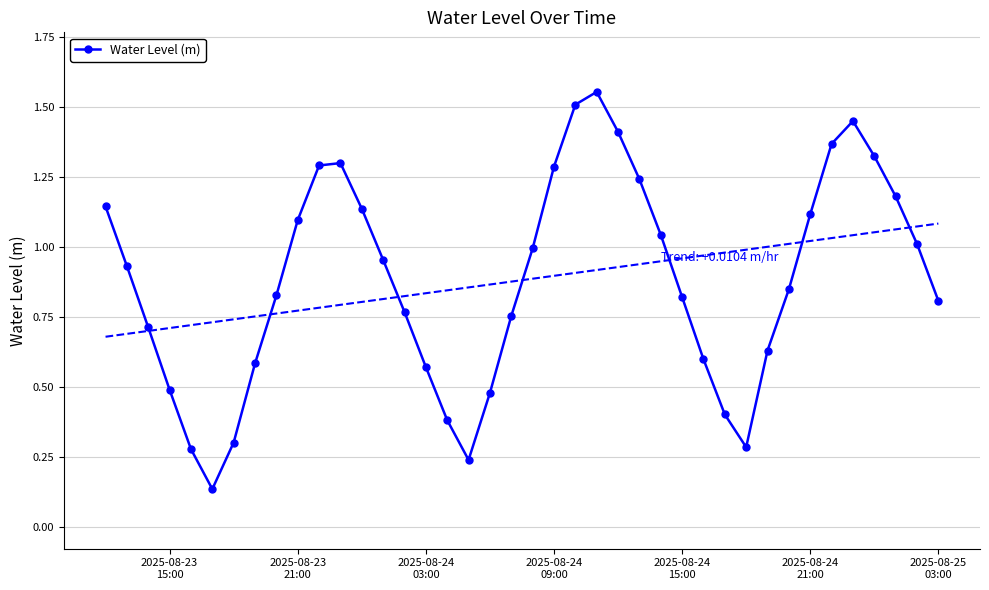

True or false: Water Level (m) has more than 2 interior local peaks.

True